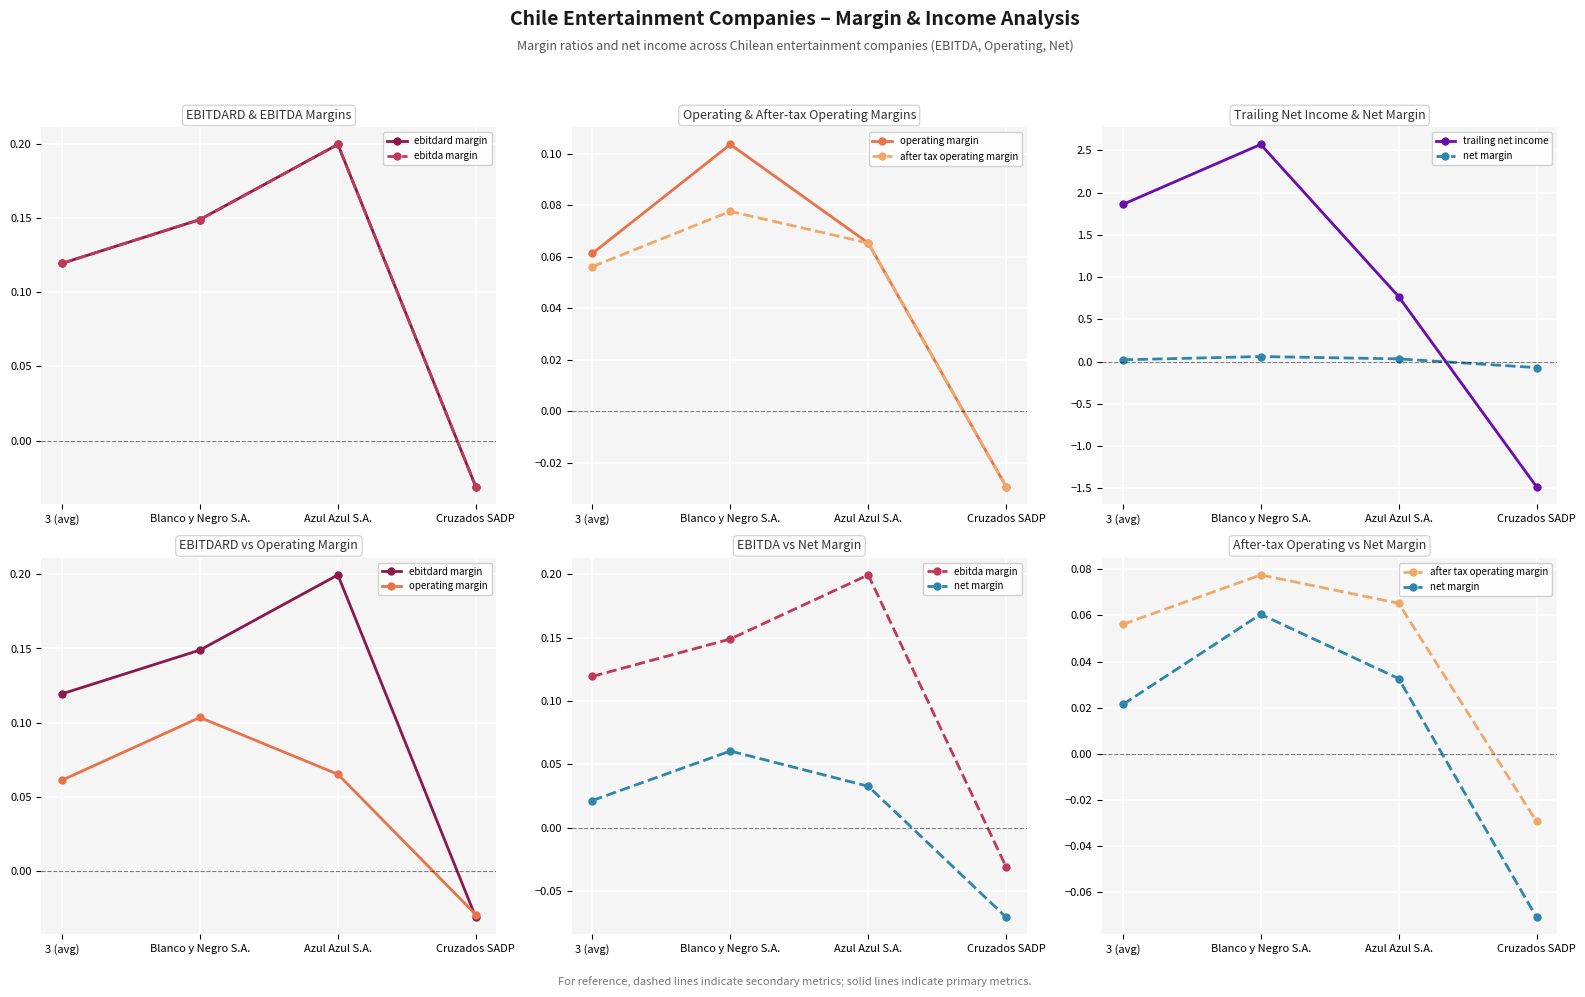

At which label does ebitda margin first exceed 0?

3 (avg)